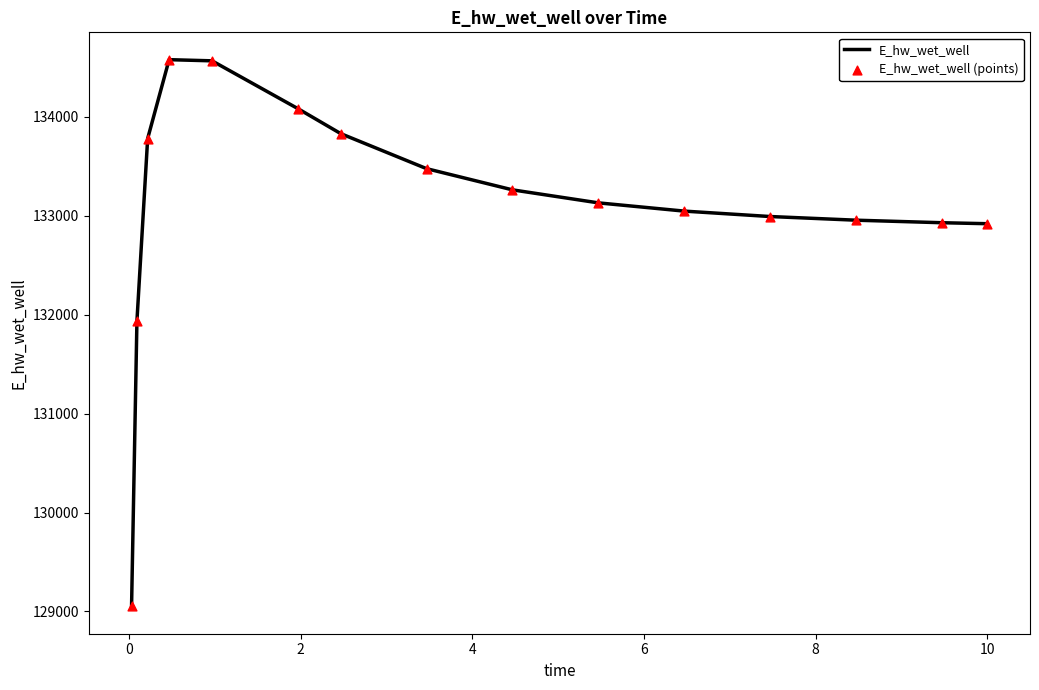

What is the minimum value shown in the chart?

129051.5